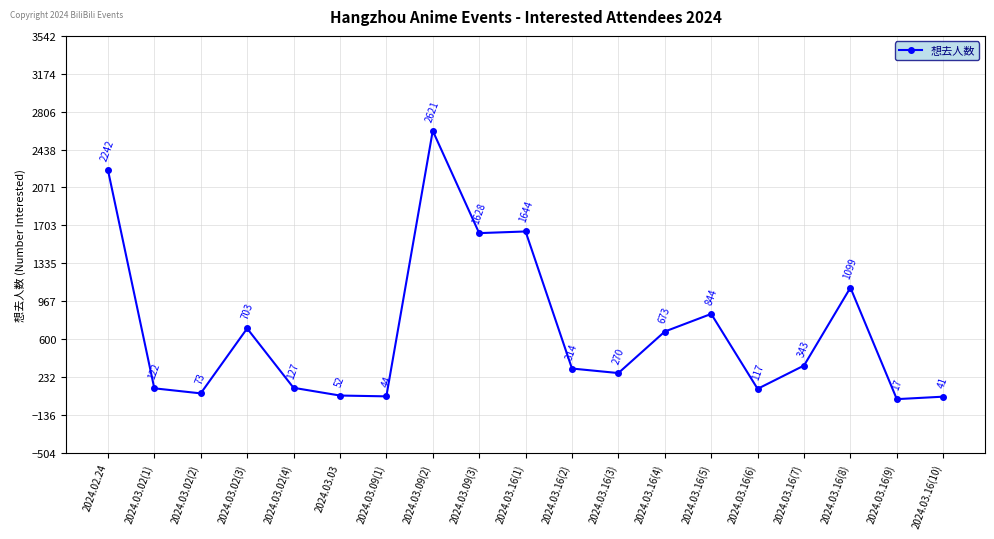

At which category does the data reach its first local peak?

2024.03.02(3)